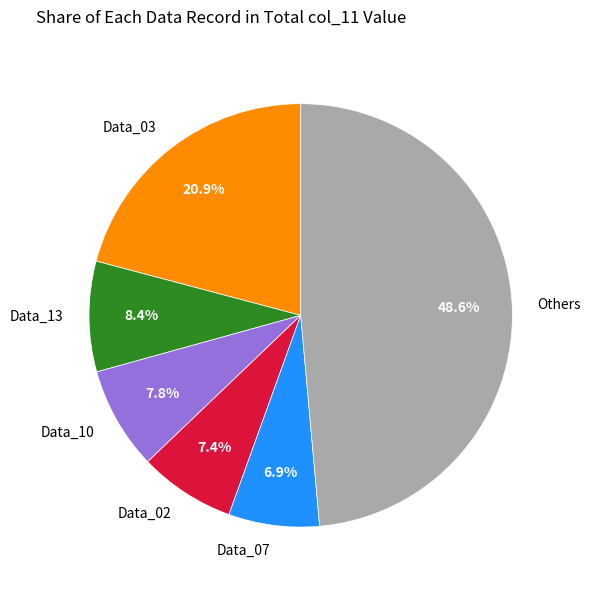

How many segments does this pie chart have?

6